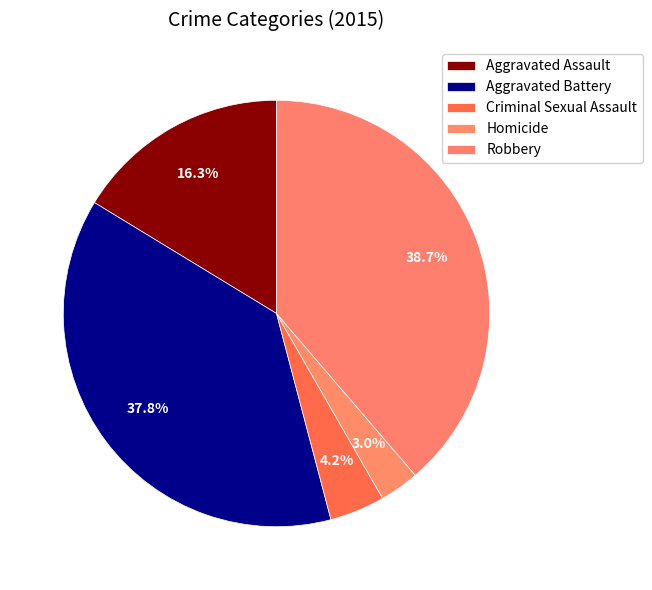

How many segments does this pie chart have?

5